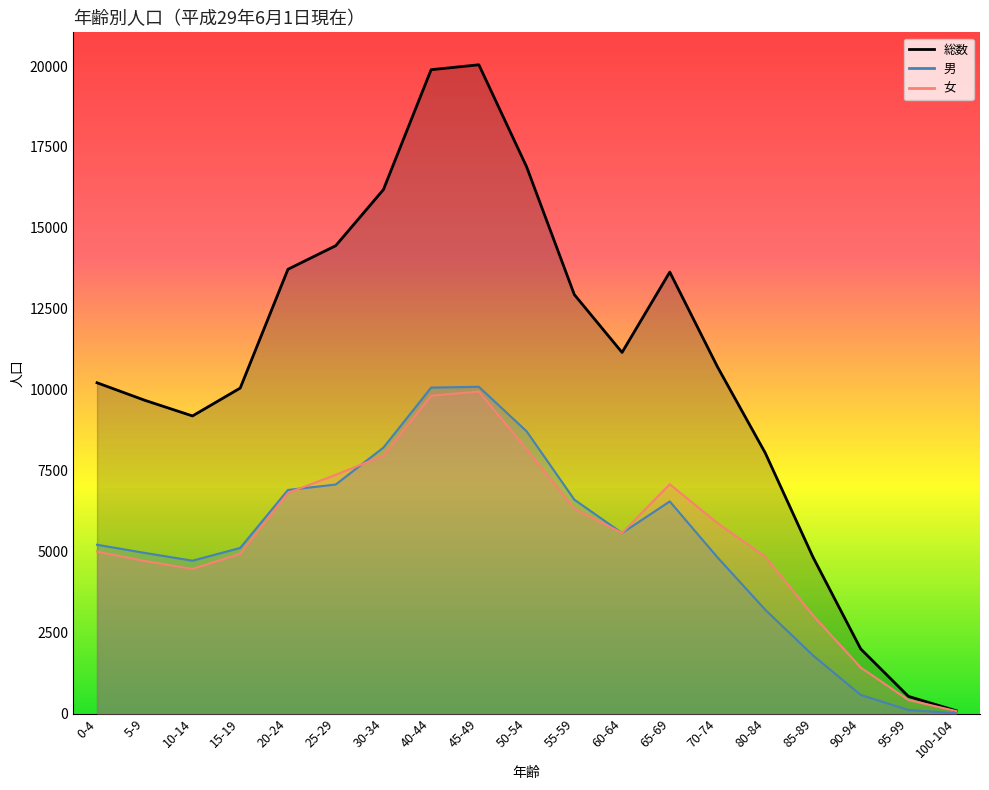

Which series has the largest total across all categories?

総数